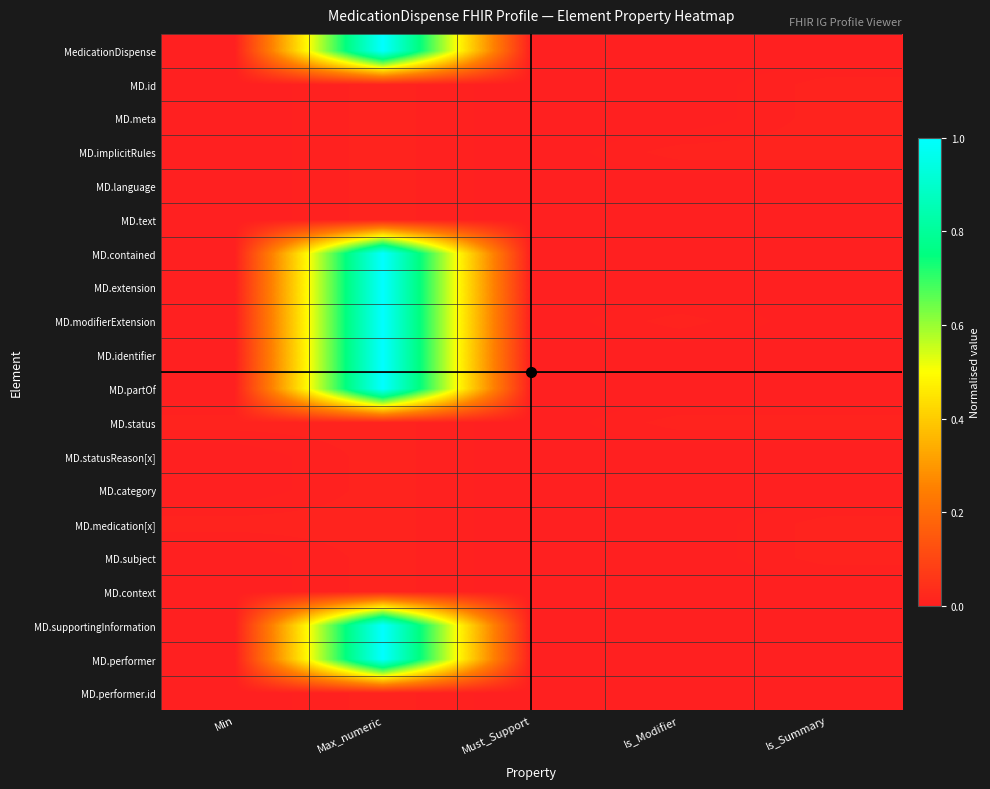

Reading left to right, extract all data points from this chart.

MedicationDispense: Min=0.0	Max_numeric=1.0	Must_Support=0.0	Is_Modifier=0.0	Is_Summary=0.0
MD.id: Min=0.0	Max_numeric=0.0	Must_Support=0.0	Is_Modifier=0.0	Is_Summary=0.0
MD.meta: Min=0.0	Max_numeric=0.0	Must_Support=0.0	Is_Modifier=0.0	Is_Summary=0.0
MD.implicitRules: Min=0.0	Max_numeric=0.0	Must_Support=0.0	Is_Modifier=0.0	Is_Summary=0.0
MD.language: Min=0.0	Max_numeric=0.0	Must_Support=0.0	Is_Modifier=0.0	Is_Summary=0.0
MD.text: Min=0.0	Max_numeric=0.0	Must_Support=0.0	Is_Modifier=0.0	Is_Summary=0.0
MD.contained: Min=0.0	Max_numeric=1.0	Must_Support=0.0	Is_Modifier=0.0	Is_Summary=0.0
MD.extension: Min=0.0	Max_numeric=1.0	Must_Support=0.0	Is_Modifier=0.0	Is_Summary=0.0
MD.modifierExtension: Min=0.0	Max_numeric=1.0	Must_Support=0.0	Is_Modifier=0.0	Is_Summary=0.0
MD.identifier: Min=0.0	Max_numeric=1.0	Must_Support=0.0	Is_Modifier=0.0	Is_Summary=0.0
MD.partOf: Min=0.0	Max_numeric=1.0	Must_Support=0.0	Is_Modifier=0.0	Is_Summary=0.0
MD.status: Min=0.0	Max_numeric=0.0	Must_Support=0.0	Is_Modifier=0.0	Is_Summary=0.0
MD.statusReason[x]: Min=0.0	Max_numeric=0.0	Must_Support=0.0	Is_Modifier=0.0	Is_Summary=0.0
MD.category: Min=0.0	Max_numeric=0.0	Must_Support=0.0	Is_Modifier=0.0	Is_Summary=0.0
MD.medication[x]: Min=0.0	Max_numeric=0.0	Must_Support=0.0	Is_Modifier=0.0	Is_Summary=0.0
MD.subject: Min=0.0	Max_numeric=0.0	Must_Support=0.0	Is_Modifier=0.0	Is_Summary=0.0
MD.context: Min=0.0	Max_numeric=0.0	Must_Support=0.0	Is_Modifier=0.0	Is_Summary=0.0
MD.supportingInformation: Min=0.0	Max_numeric=1.0	Must_Support=0.0	Is_Modifier=0.0	Is_Summary=0.0
MD.performer: Min=0.0	Max_numeric=1.0	Must_Support=0.0	Is_Modifier=0.0	Is_Summary=0.0
MD.performer.id: Min=0.0	Max_numeric=0.0	Must_Support=0.0	Is_Modifier=0.0	Is_Summary=0.0